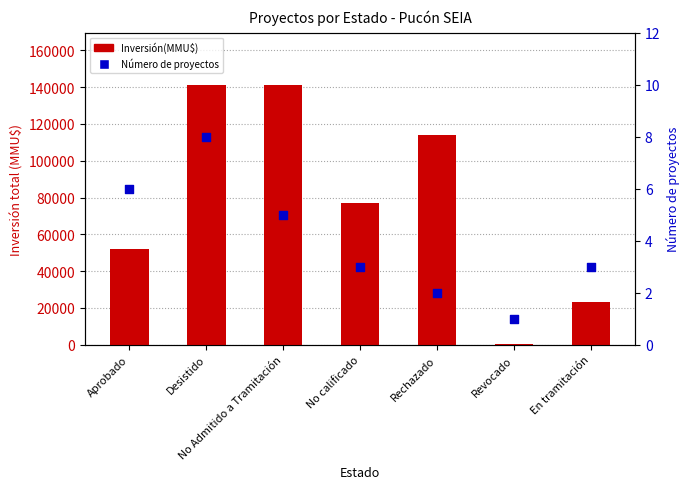

At how many categories does at least one series exceed 90796?

3